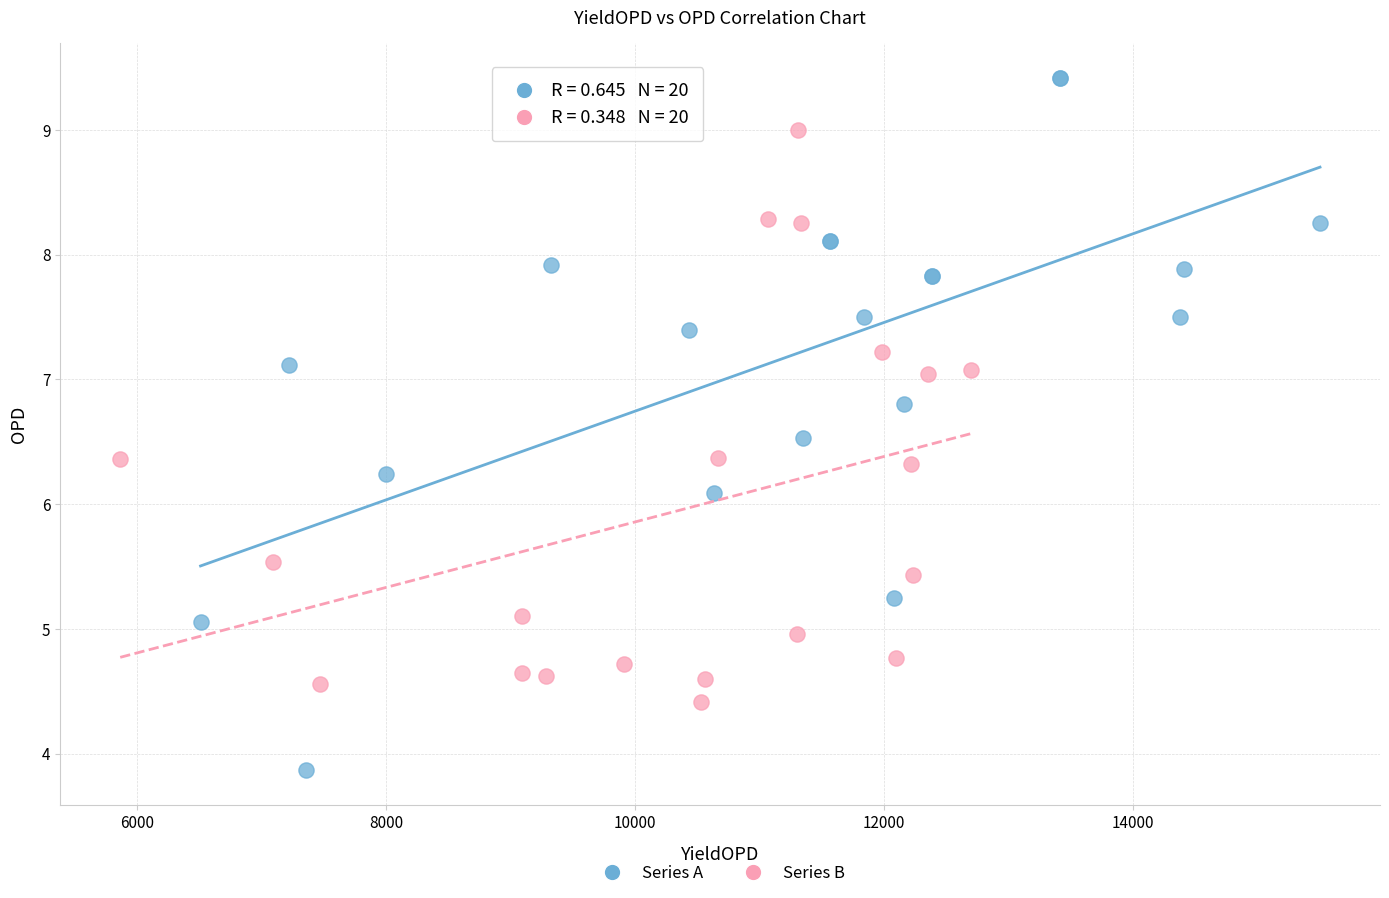

Which series reaches the maximum Y coordinate?

Series A